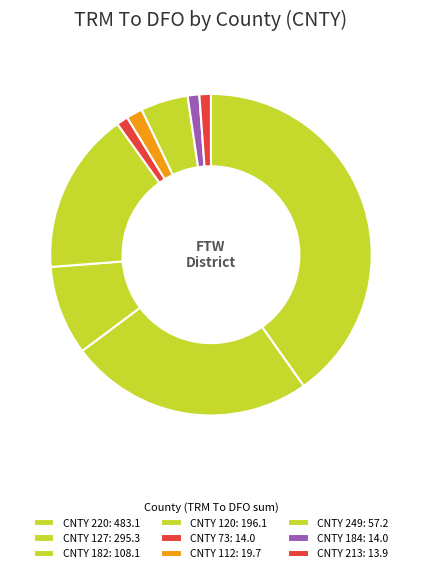

Is there a majority slice in this chart?

No